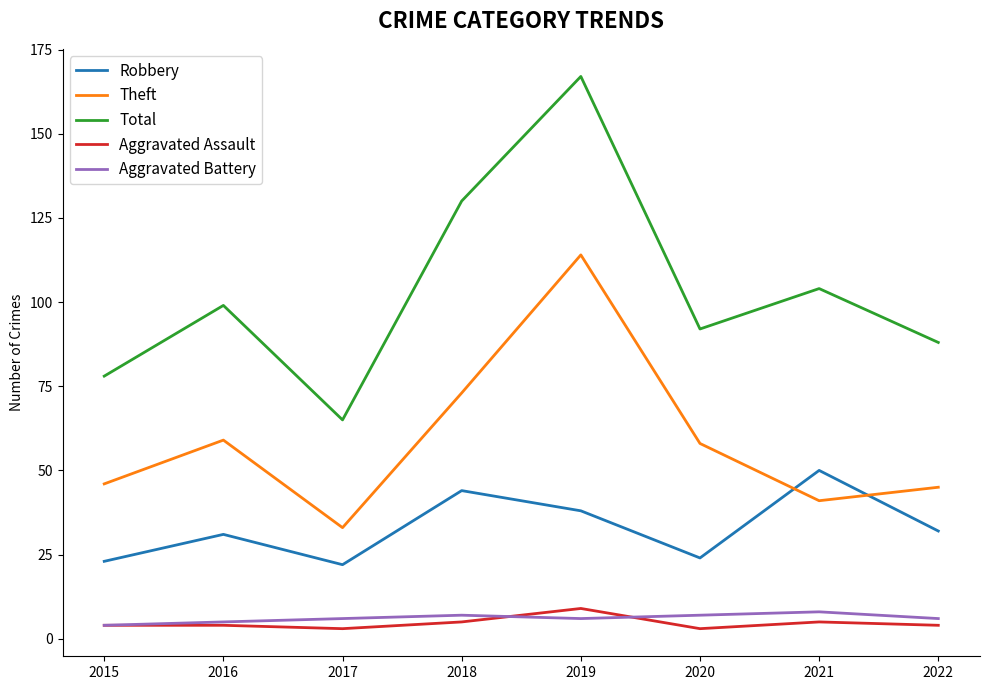

The Aggravated Battery series shows 6 at 2017. True or false?

True